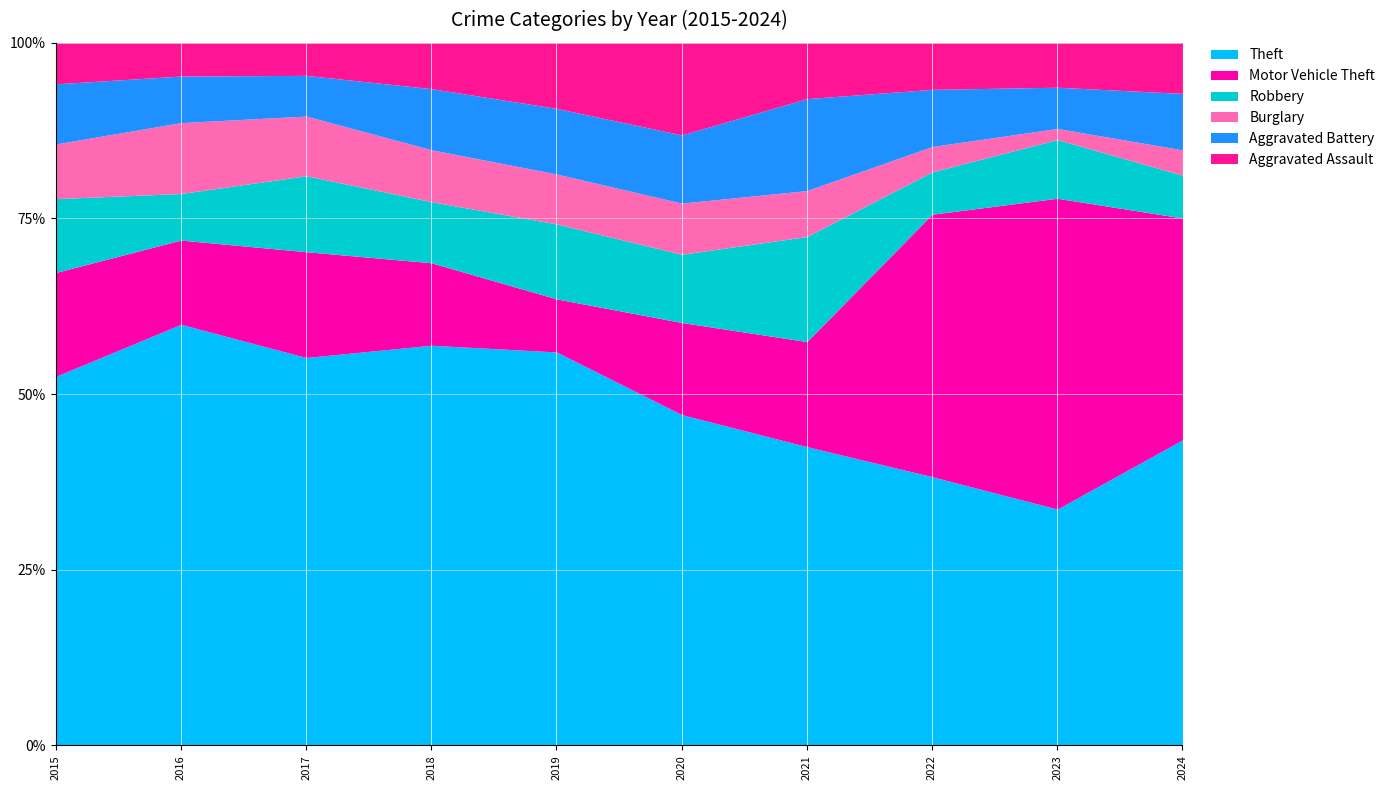

What is the total value across all series at 2018?

100.0